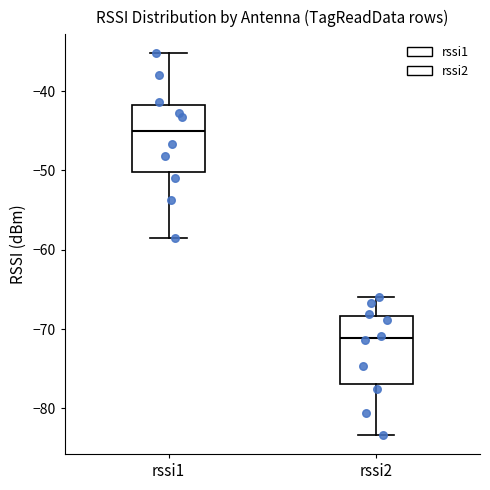

Where does the lower whisker of the box for rssi1 end on the y-axis? The values are not printed on the chart, so give them approximately, as read against the axis.

-58